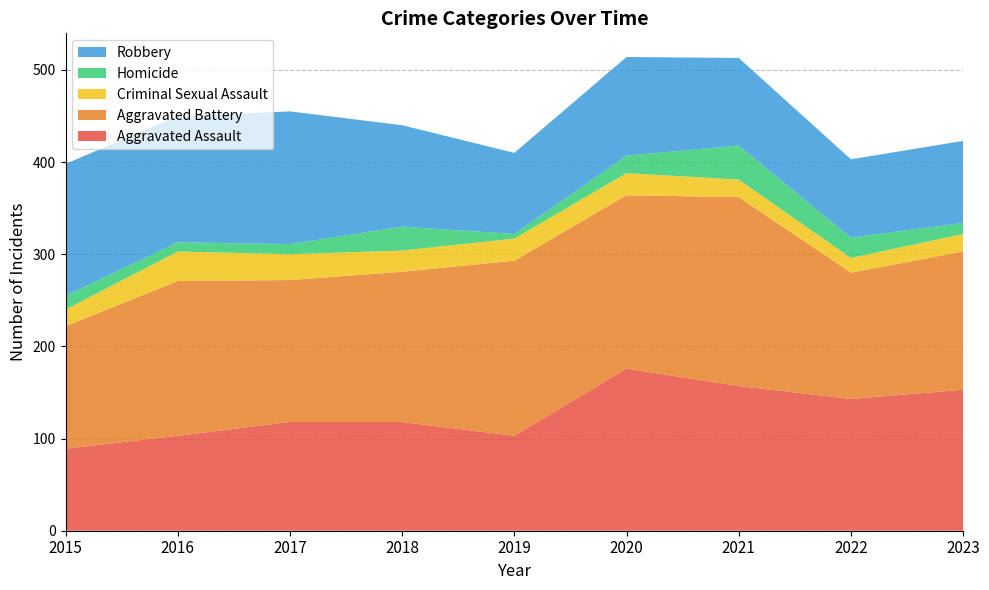

Reading right to left, extract all data points from this chart.

Aggravated Assault: 153	143	157	176	103	118	118	103	89
Aggravated Battery: 150	137	205	188	190	163	154	168	133
Criminal Sexual Assault: 19	16	19	24	24	23	28	32	18
Homicide: 12	22	37	19	5	26	11	10	15
Robbery: 89	85	95	107	88	110	144	137	143